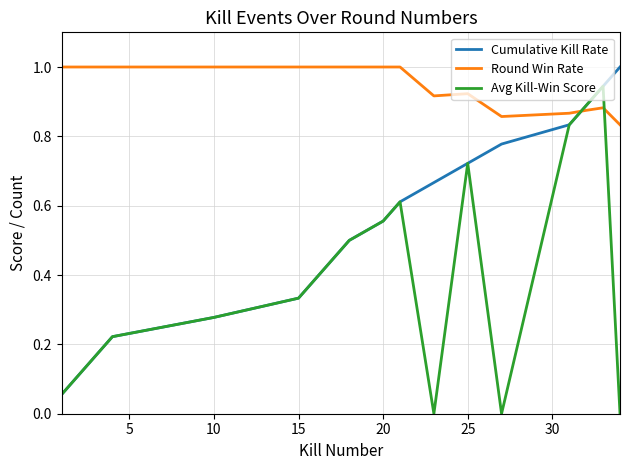

What is the greatest value displayed?

1.0